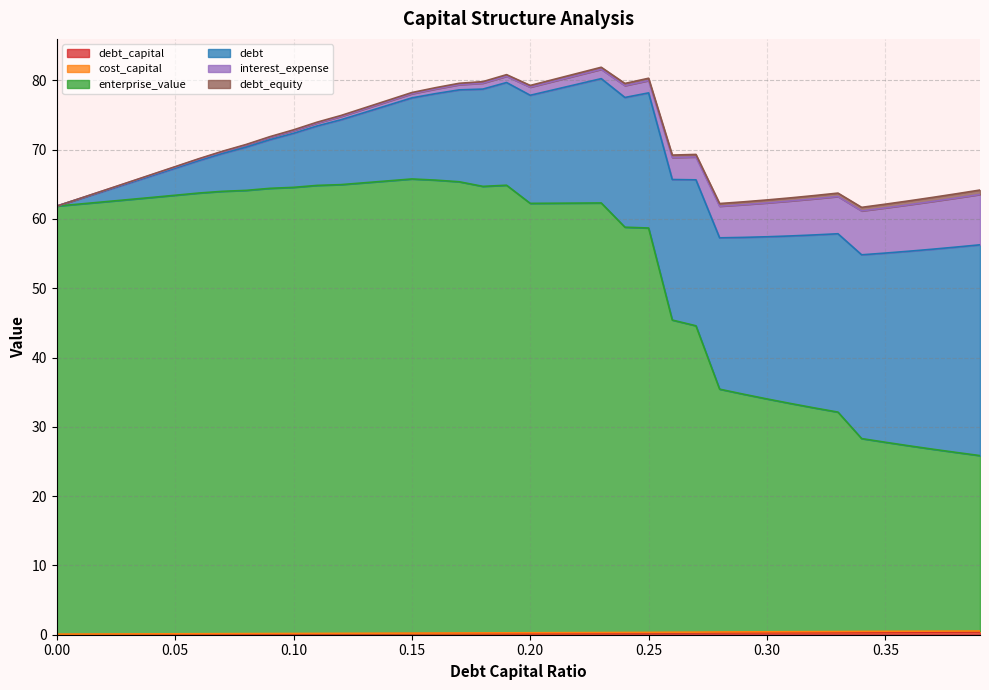

How many positive values does the debt_capital series have?

39